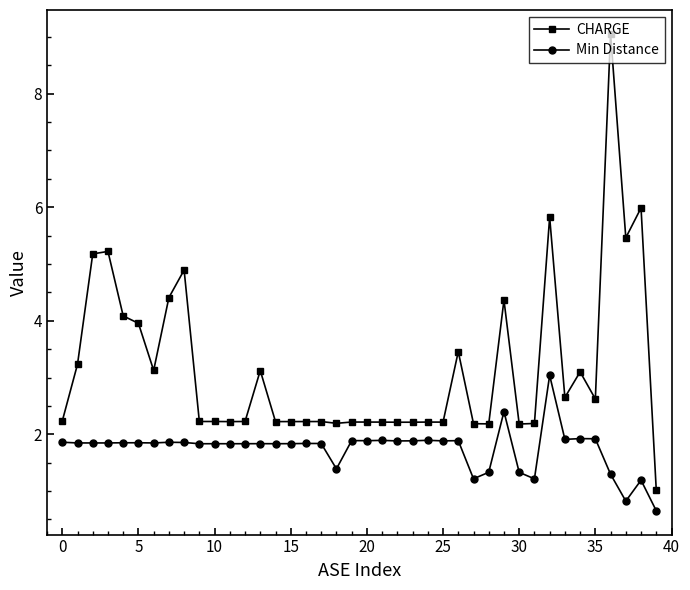

How many data points in CHARGE are less than 2?

1